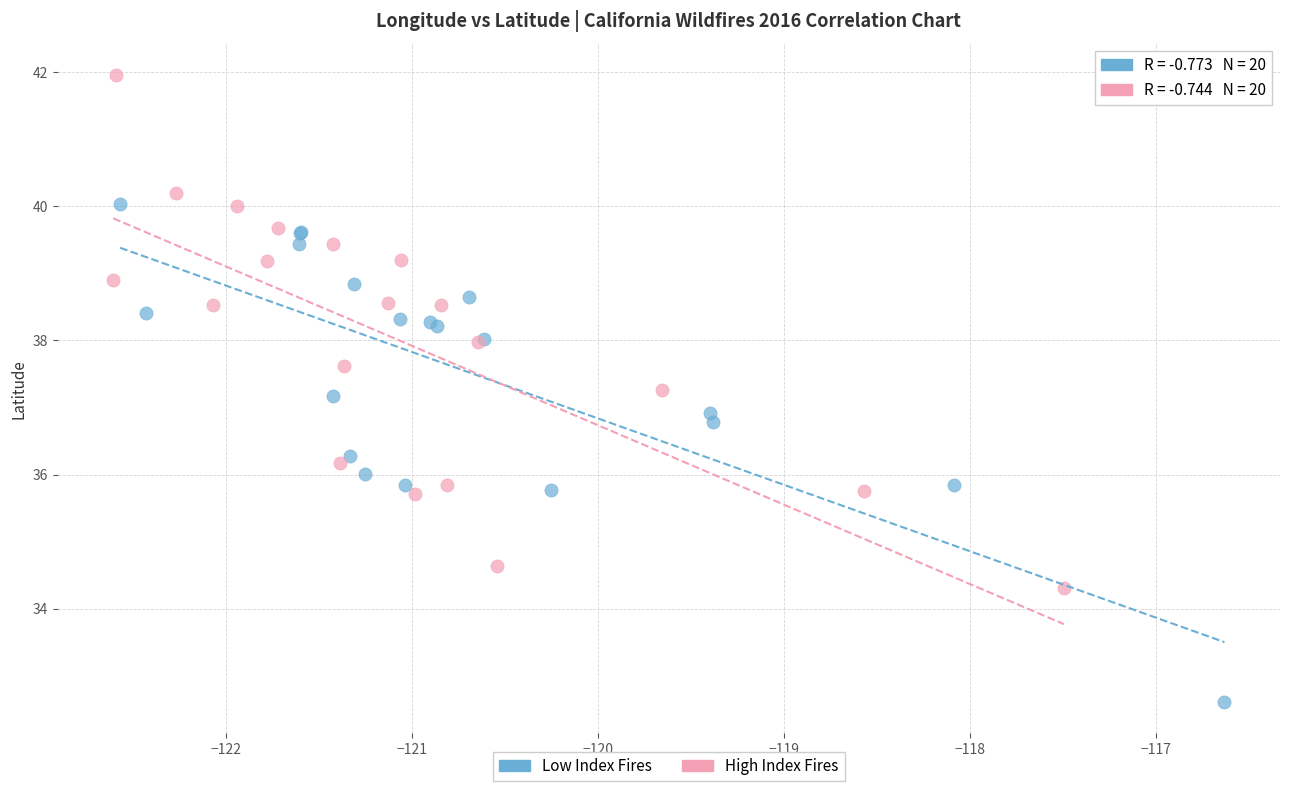

Which series reaches the minimum Y coordinate?

Low Index Fires